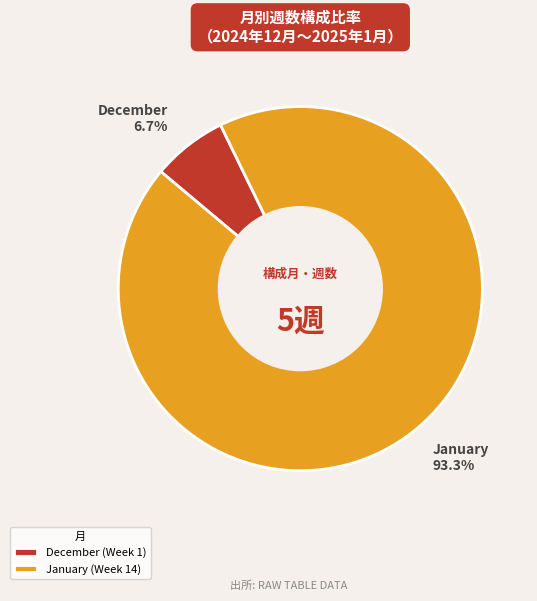

To the nearest percent, what is the average slice percentage?

50%